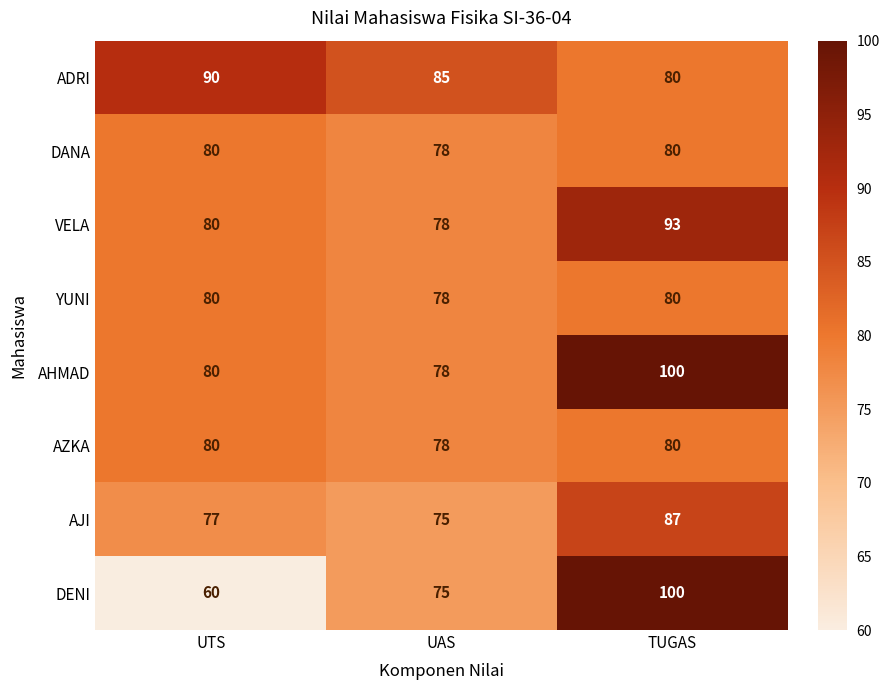

Which series changed the most between UAS and TUGAS?

DENI